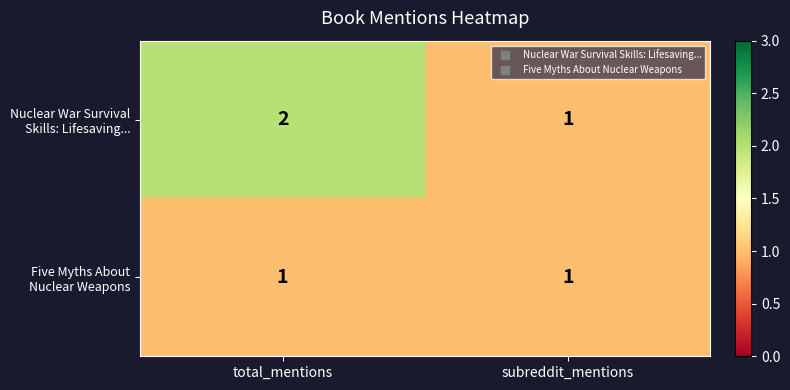

At which category is the sum across all series the highest?

total_mentions